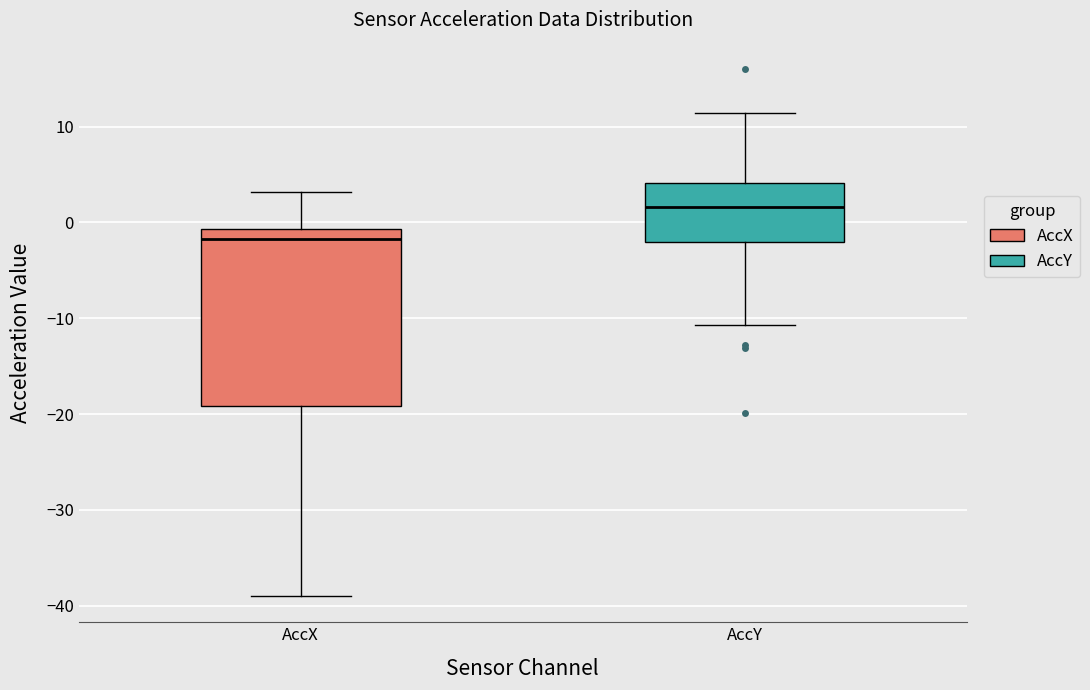

Reading left to right, read every box against the y-axis: the position of its median line, the range the box covers, and the ends of its whiskers. The values are not printed on the chart, so give them approximately, as read against the axis.

AccX: median -2, box -19 to -1, whiskers -39 to 3
AccY: median 2, box -2 to 4, whiskers -11 to 11